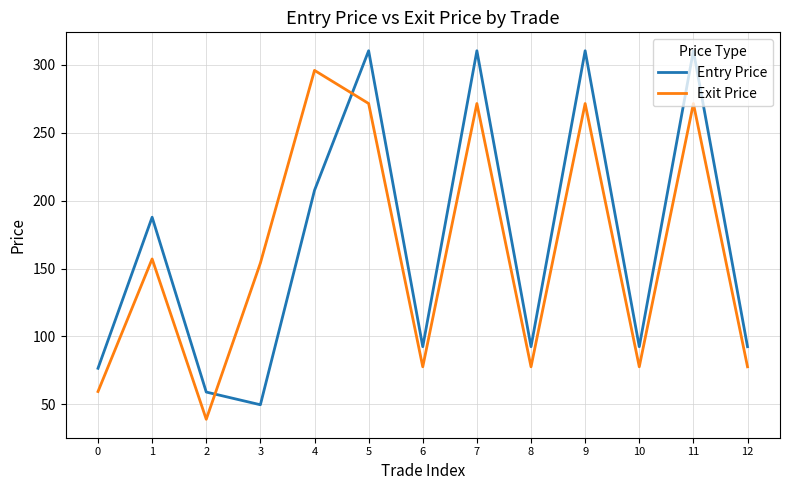

Which series has the widest spread of values?

Entry Price